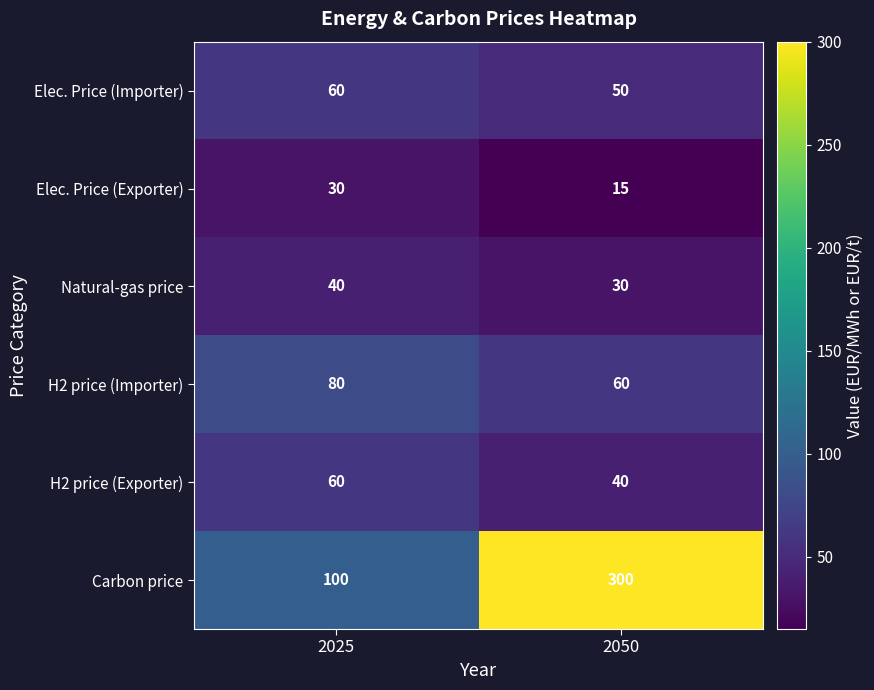

Which series has the largest range (max minus min)?

Carbon price